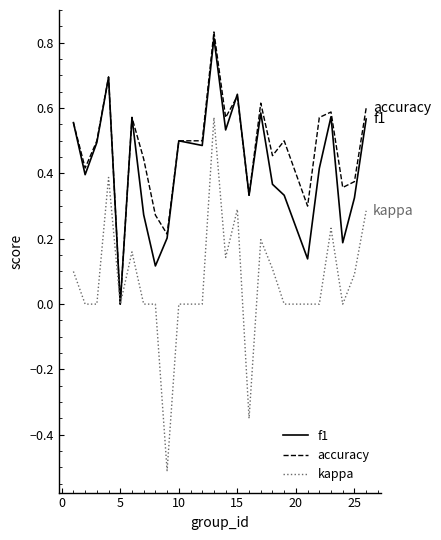

Which series has the widest spread of values?

kappa